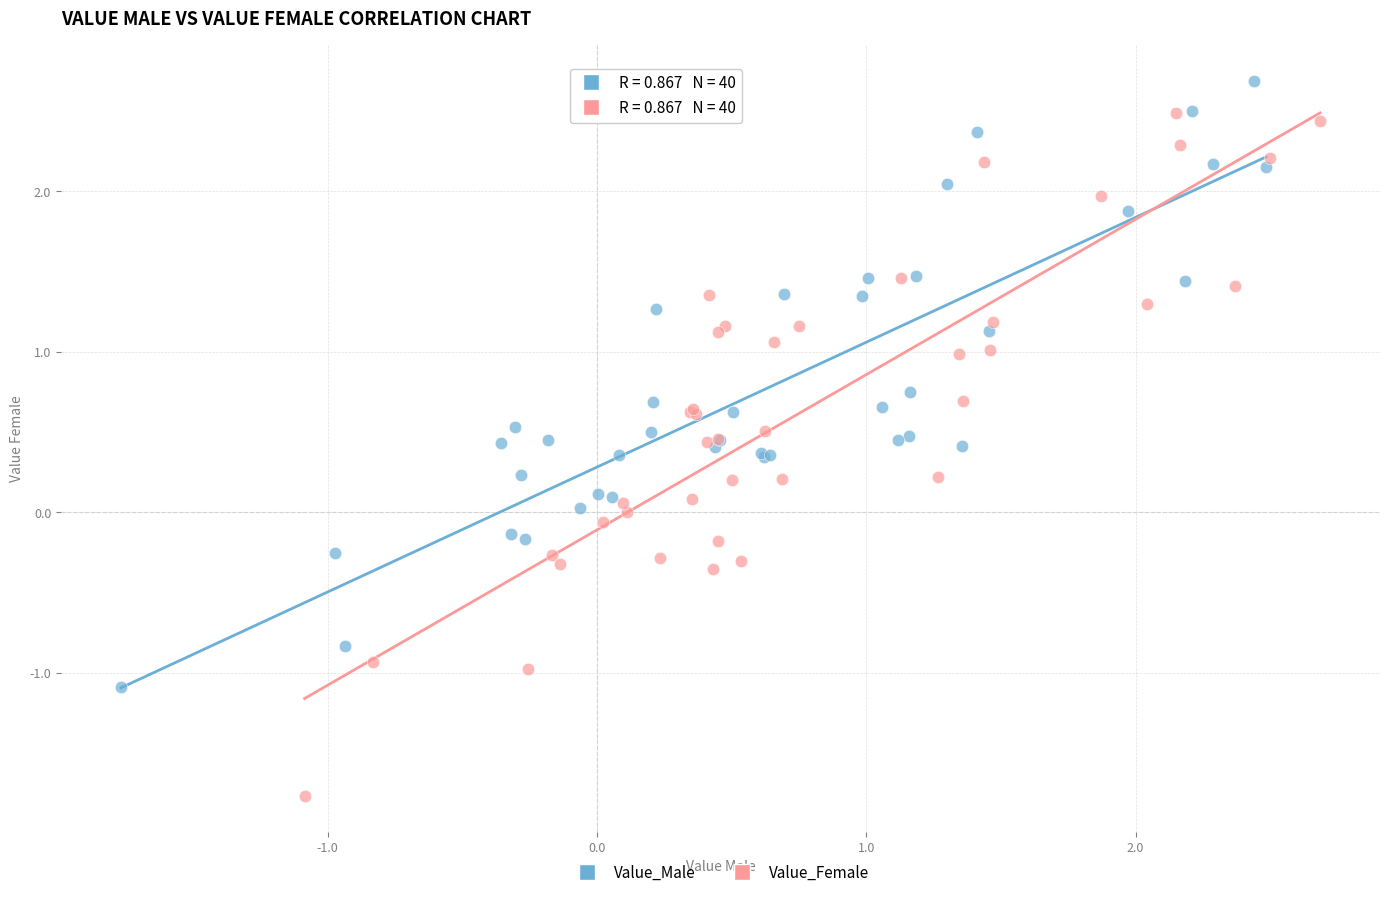

Which series contains the lowest Y value?

Value_Female